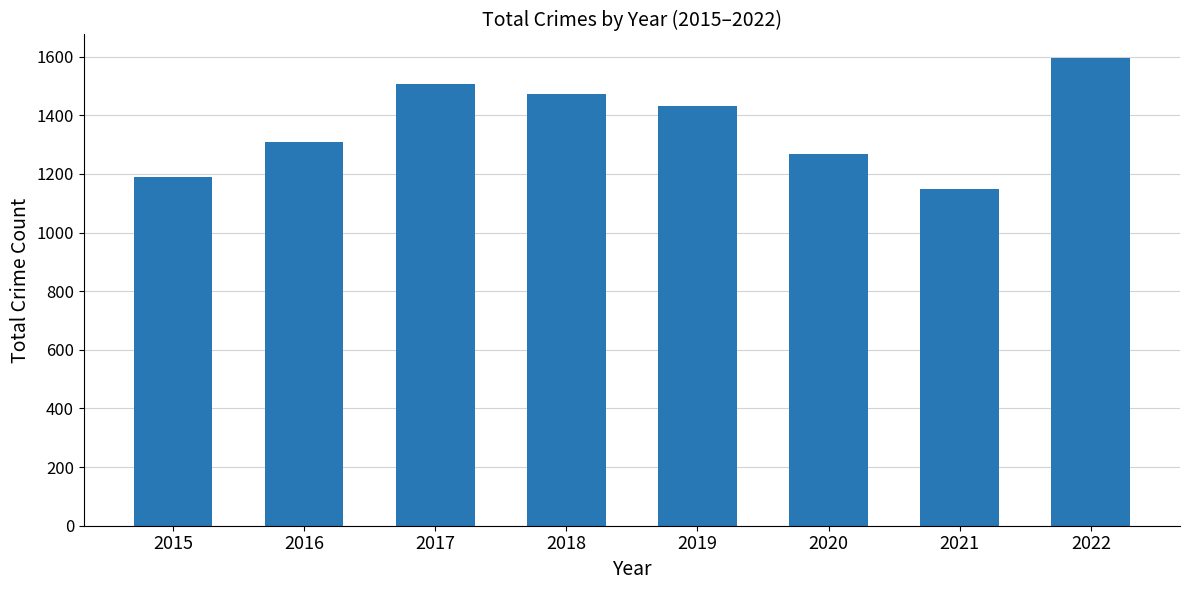

What is the greatest value displayed?

1596